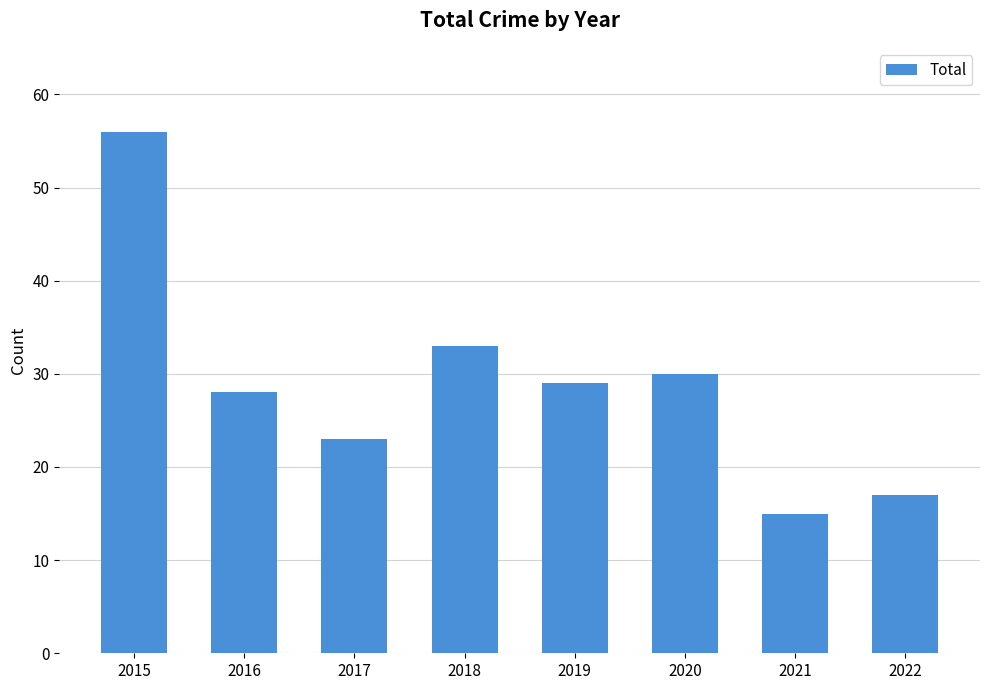

How many values are below 29?

4